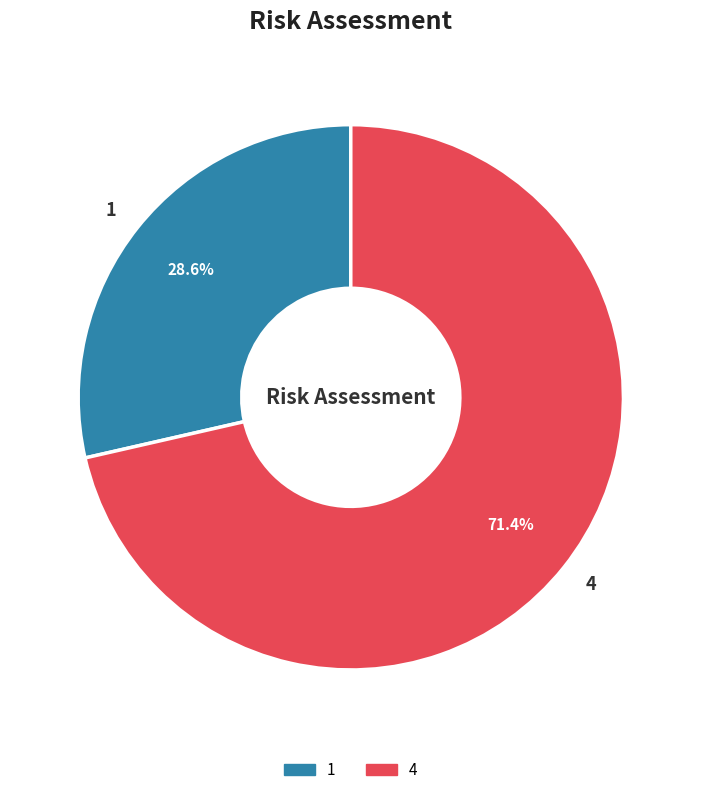

Is it true that 1 is 19% of the pie?

False